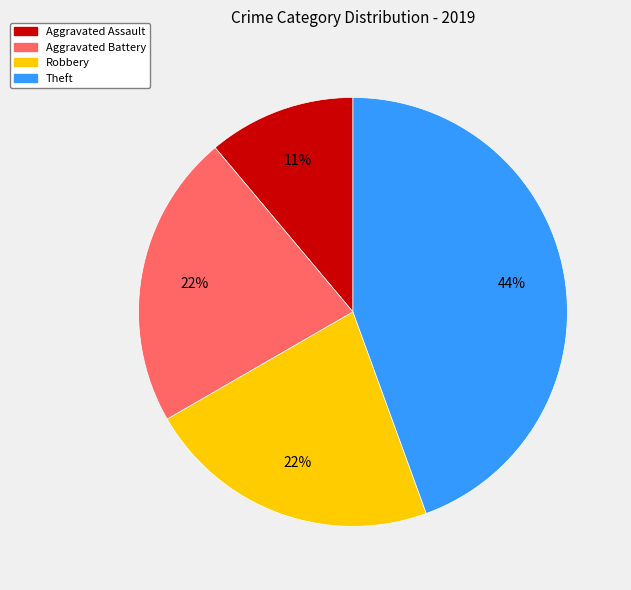

Is there any slice that represents more than half of the pie?

No